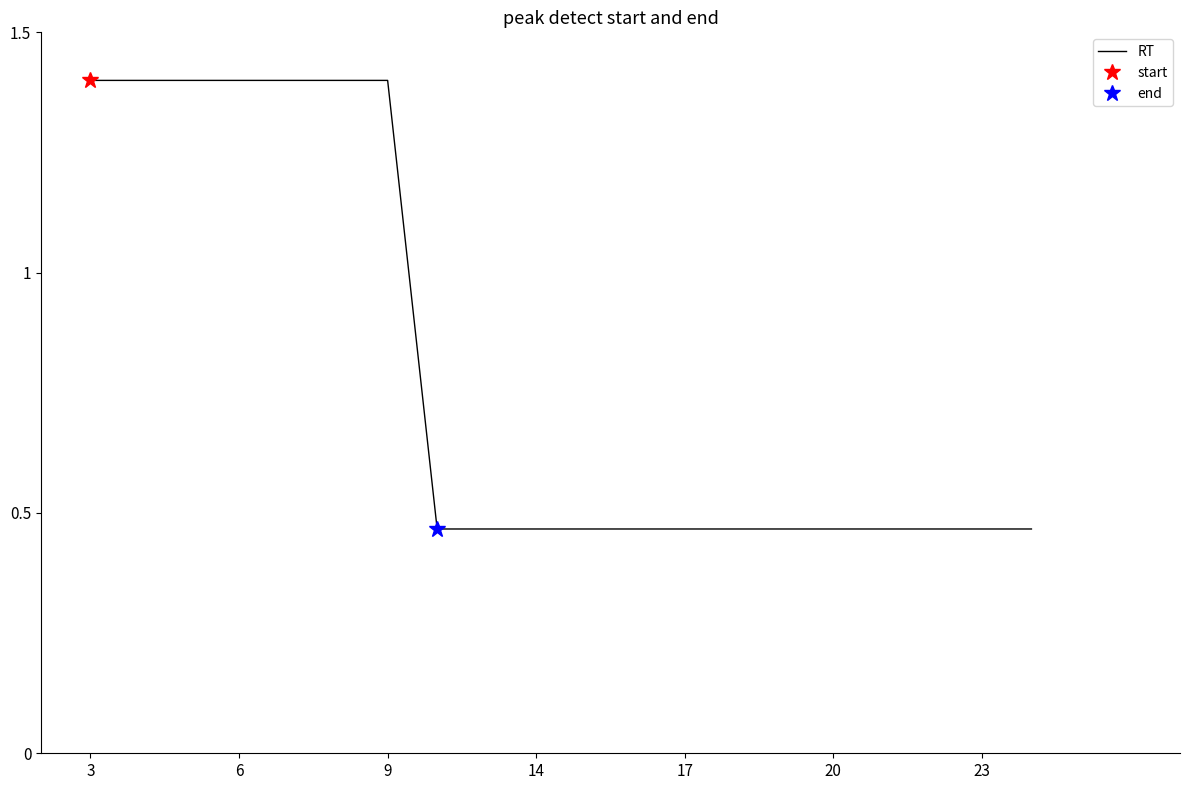

Between 7 and 11, which is larger?

7